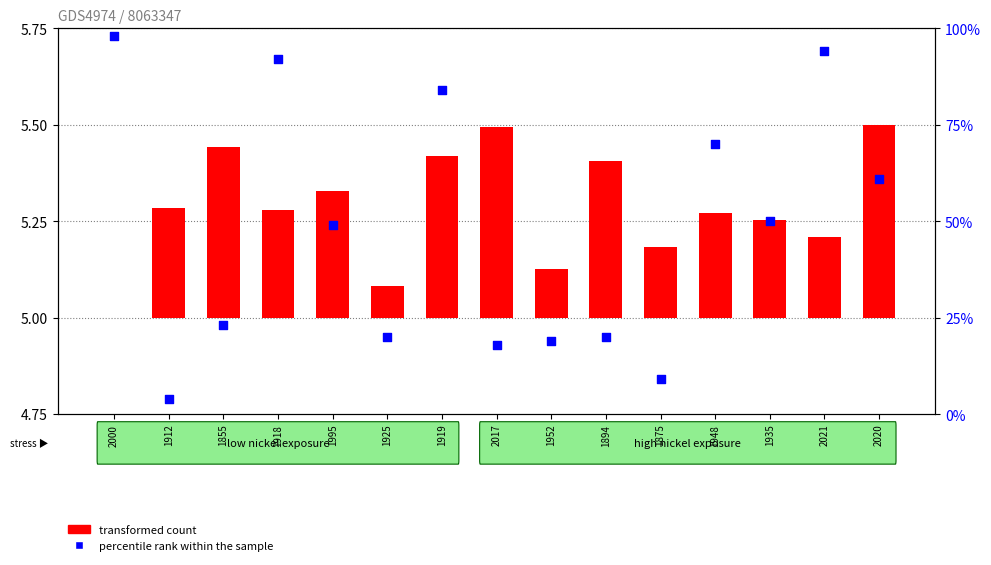

Which series has the largest total across all categories?

percentile rank within the sample